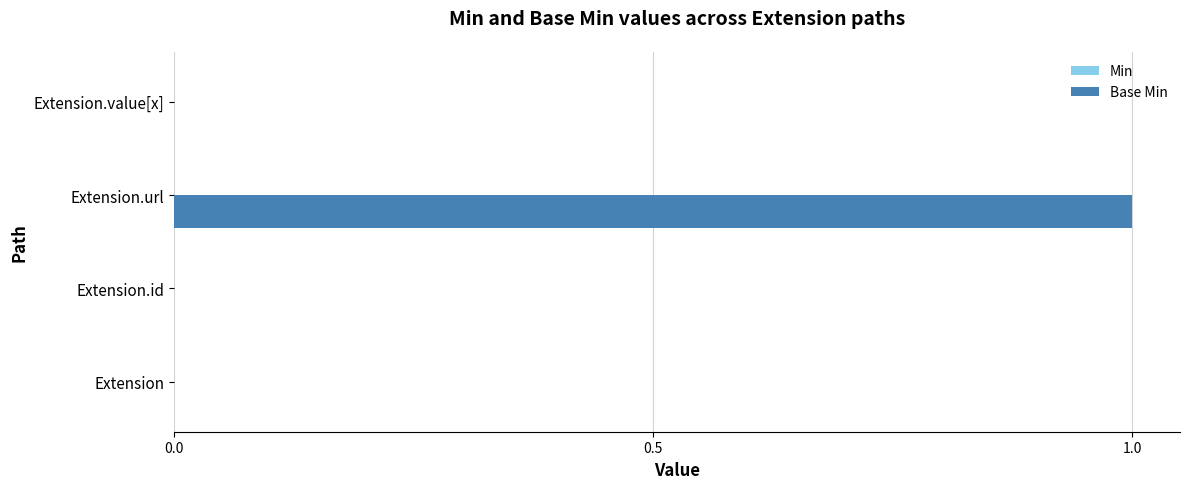

Between Extension.url and Extension, which is larger?

Extension.url